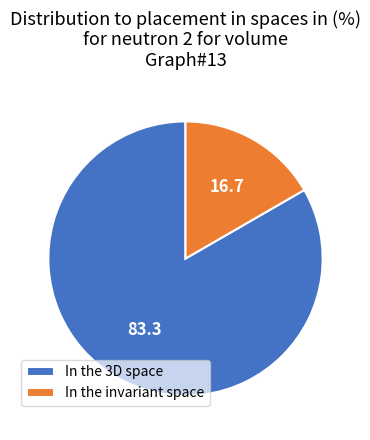

Rank the categories by value from highest to lowest.

In the 3D space, In the invariant space